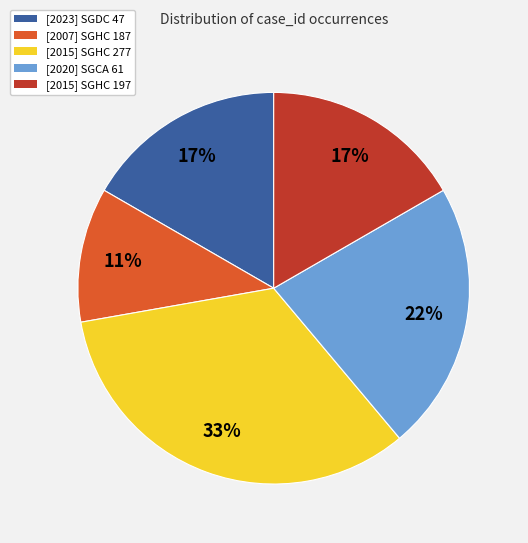

To the nearest percent, what is the difference between the largest and smallest slice percentages?

22%